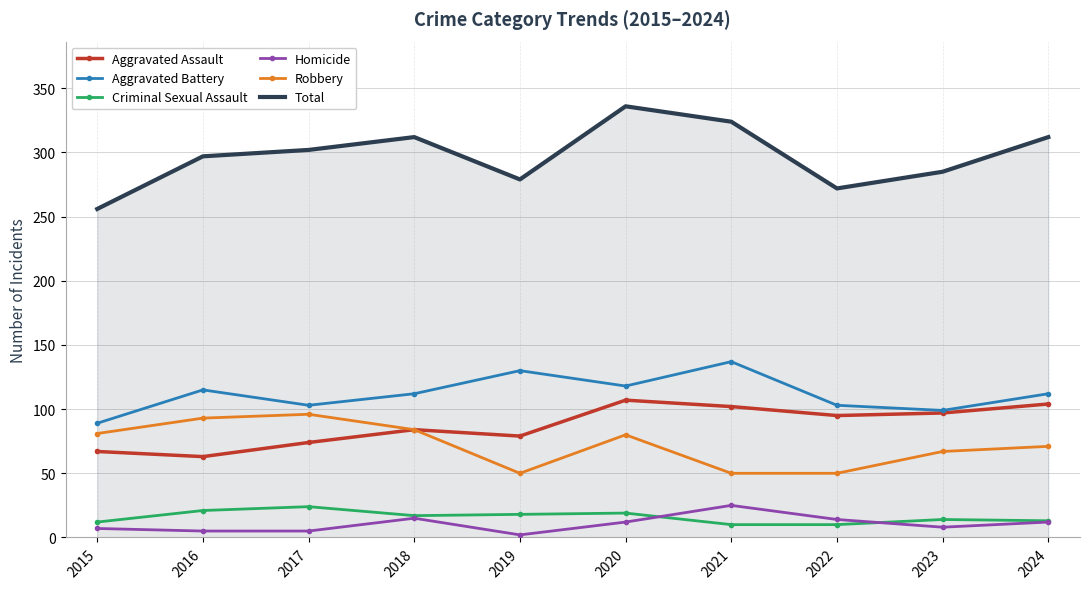

Rank the series at 2019 from lowest to highest value.

Homicide, Criminal Sexual Assault, Robbery, Aggravated Assault, Aggravated Battery, Total